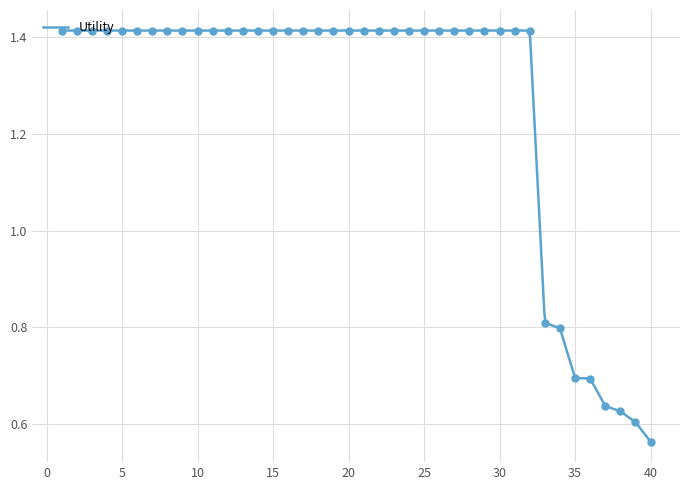

What is the change in value from 13 to 37?

-0.8